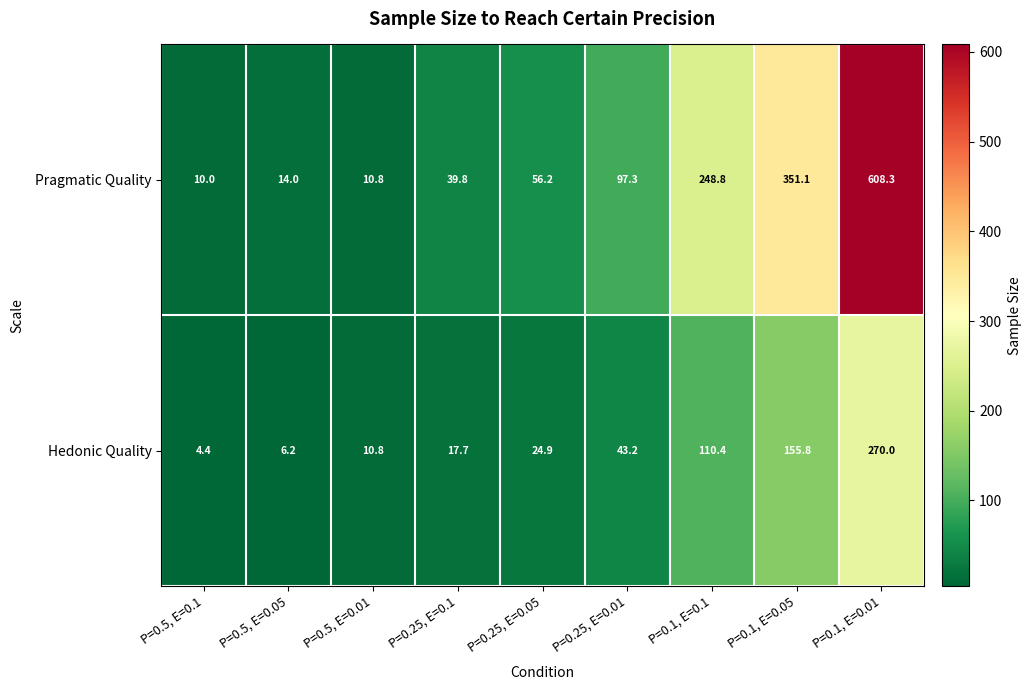

Rank the series at P=0.1, E=0.01 from lowest to highest value.

Hedonic Quality, Pragmatic Quality